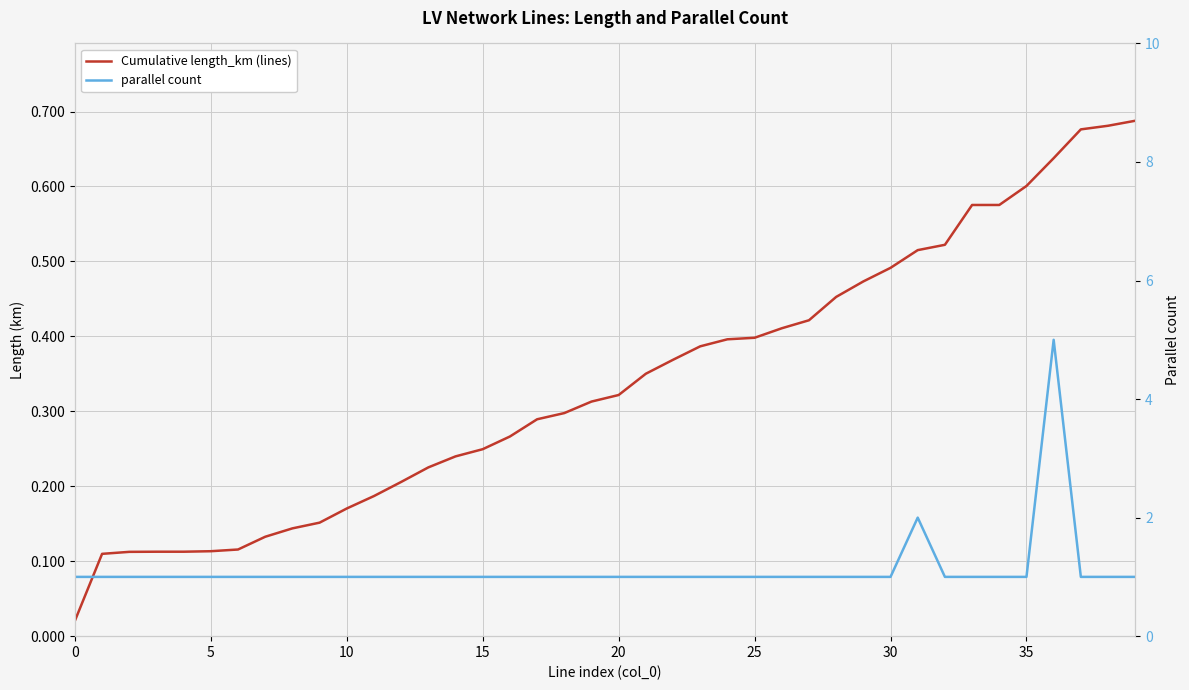

True or false: Cumulative length_km (lines) and parallel count cross at least once.

False